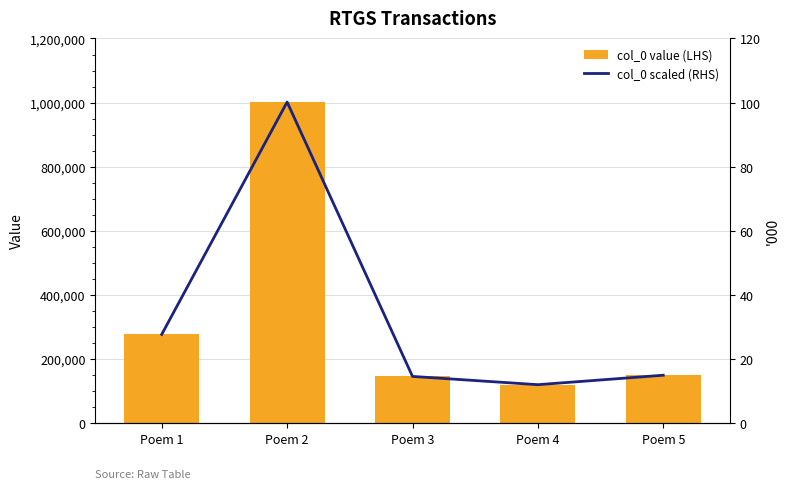

What is the value of the col_0 value (LHS) bar at the 1st from the left?

276070